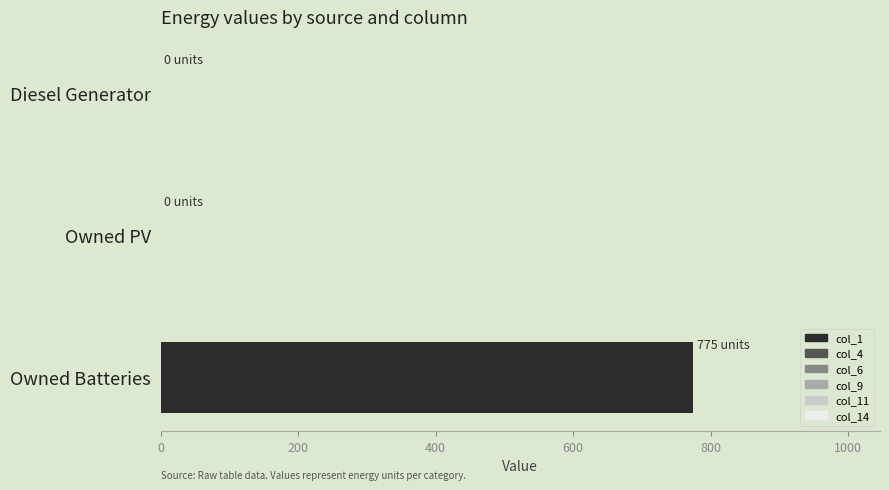

Between Diesel Generator and Owned Batteries, which is larger?

Owned Batteries